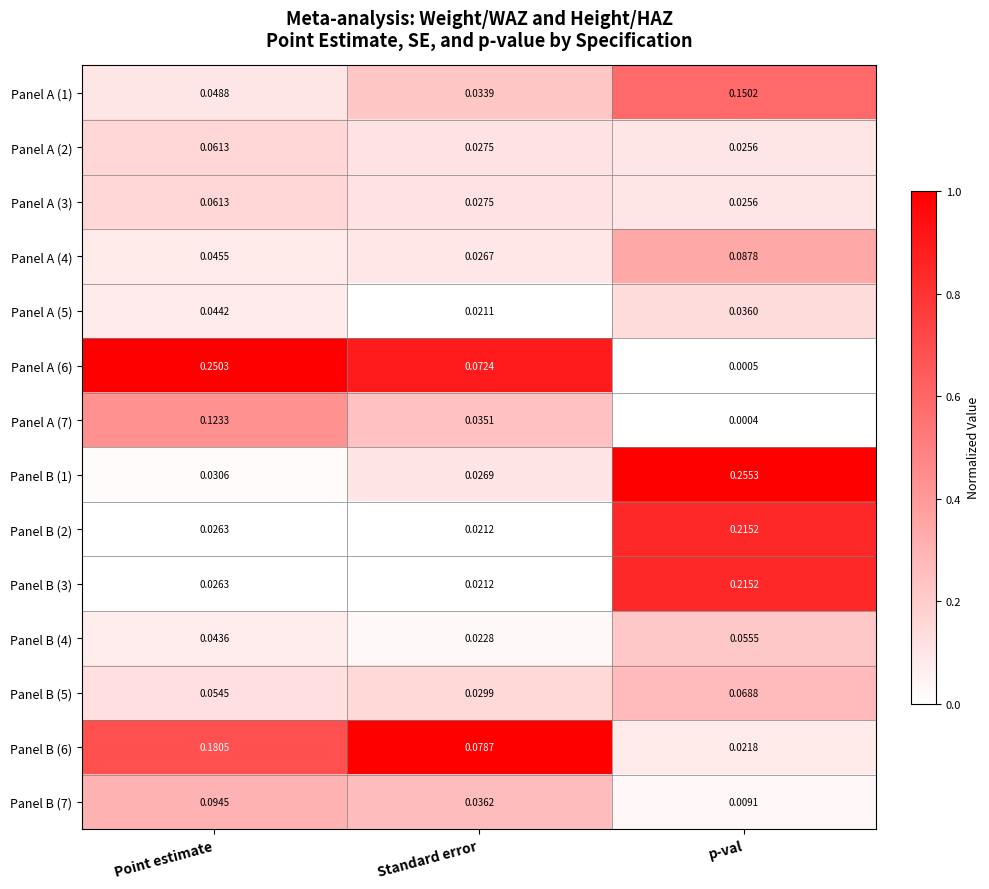

At which label does Panel A (3) reach its peak?

Point estimate